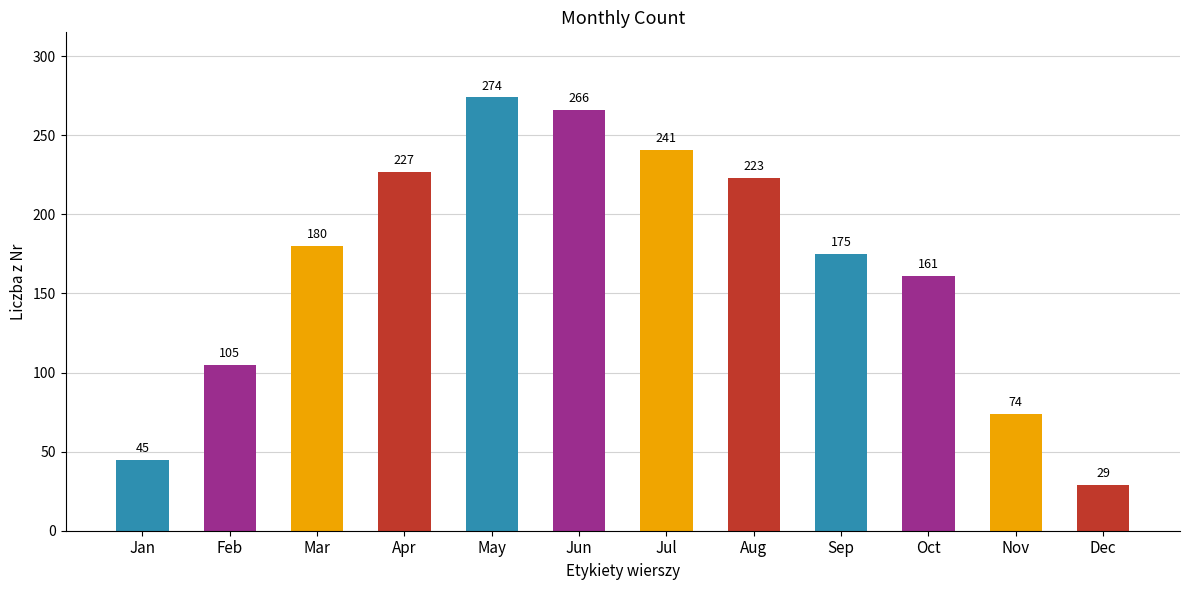

How many data points does each series have?

12